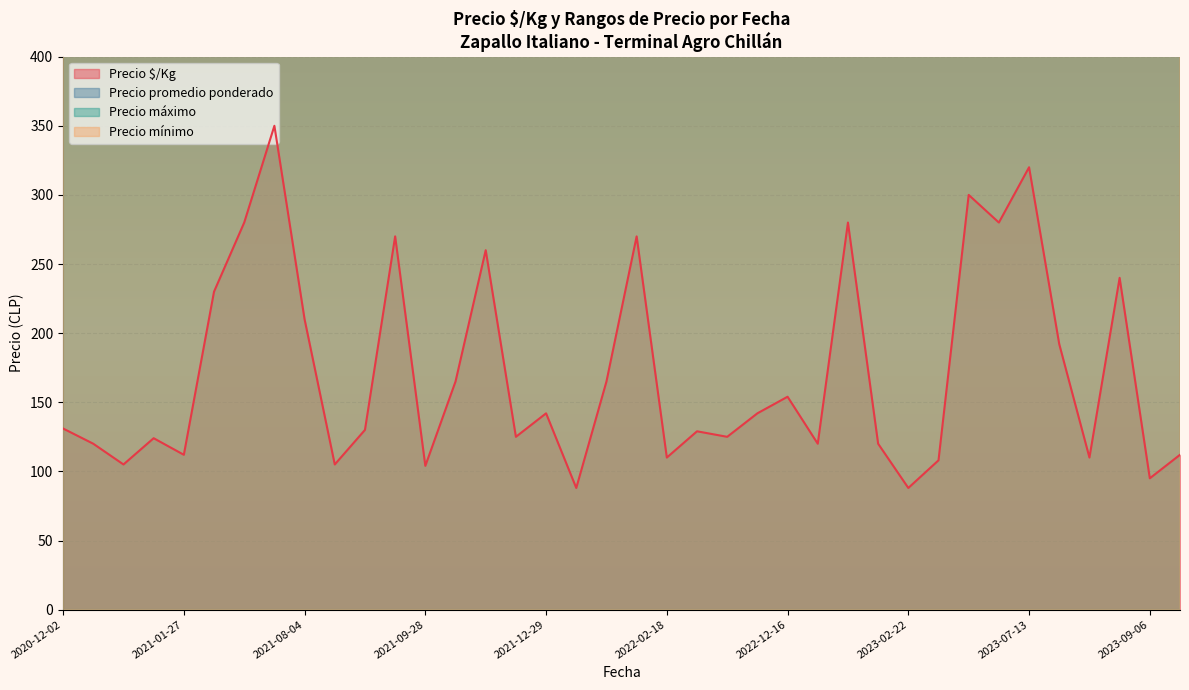

What is the difference between the maximum and second lowest values in the Precio máximo series?

12500